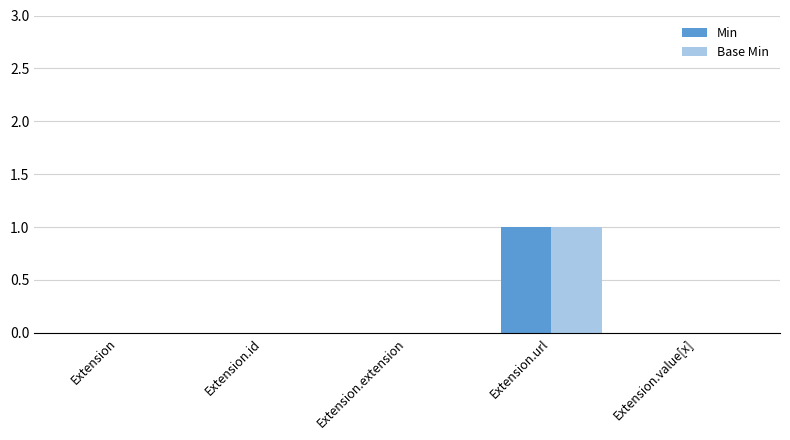

Reading left to right, what are all the values shown in this chart?

Min: 0	0	0	1	0
Base Min: 0	0	0	1	0